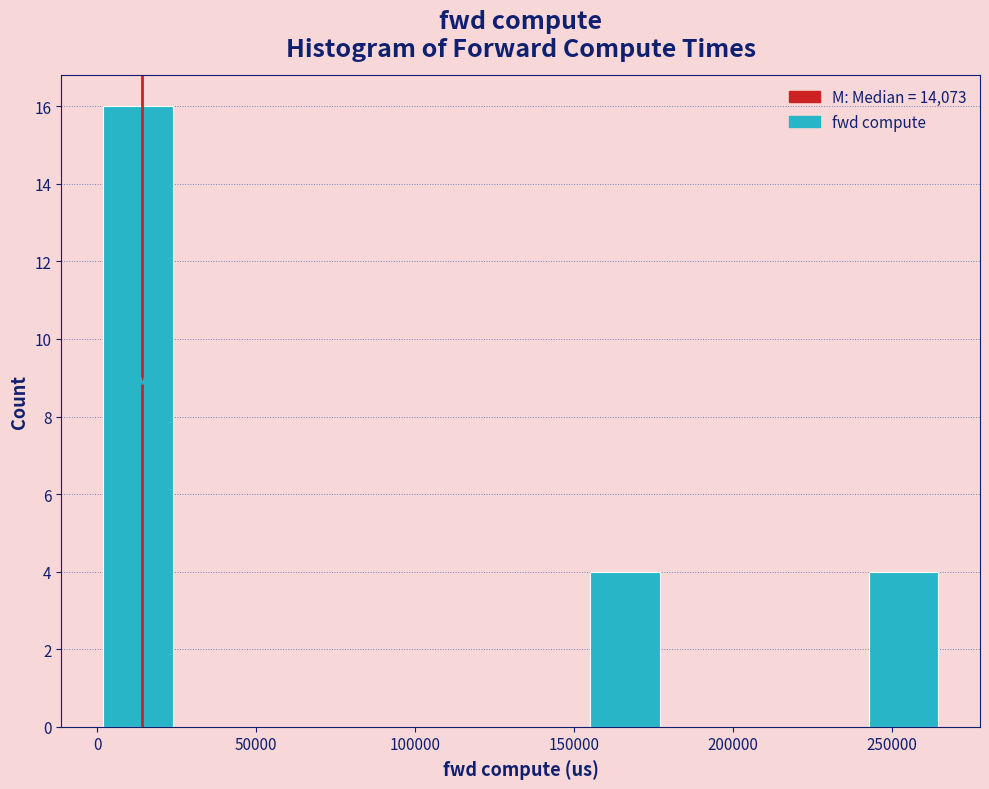

What is the height of the bar covering 155000 to 175000 on the x-axis? Neither the bar edges nor the heights are printed on the chart, so give them approximately, as read against the axes.

4